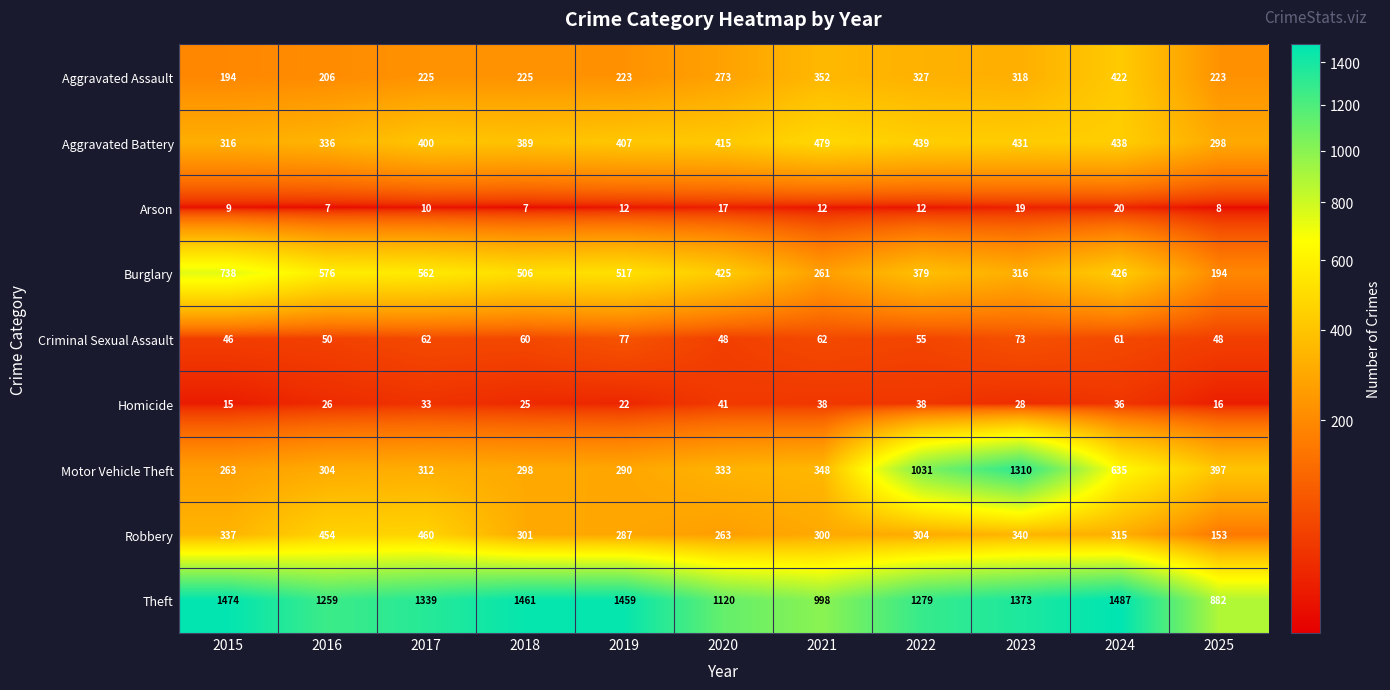

The Homicide series shows 19 at 2021. True or false?

False